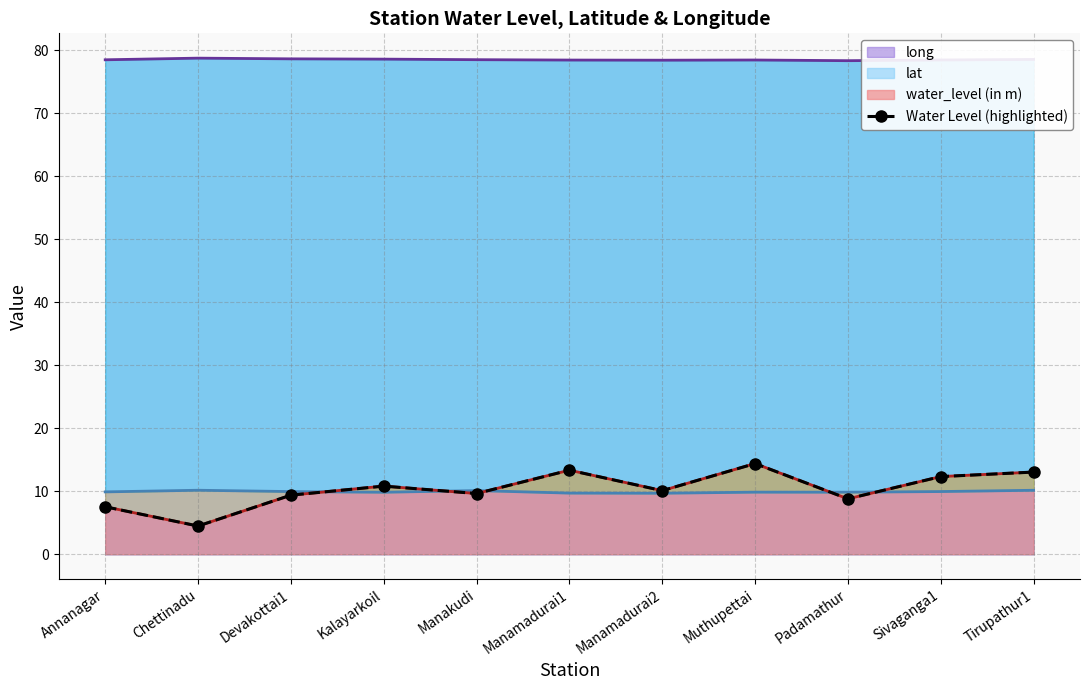

What is the change in value from Muthupettai to Tirupathur1?

-1.3